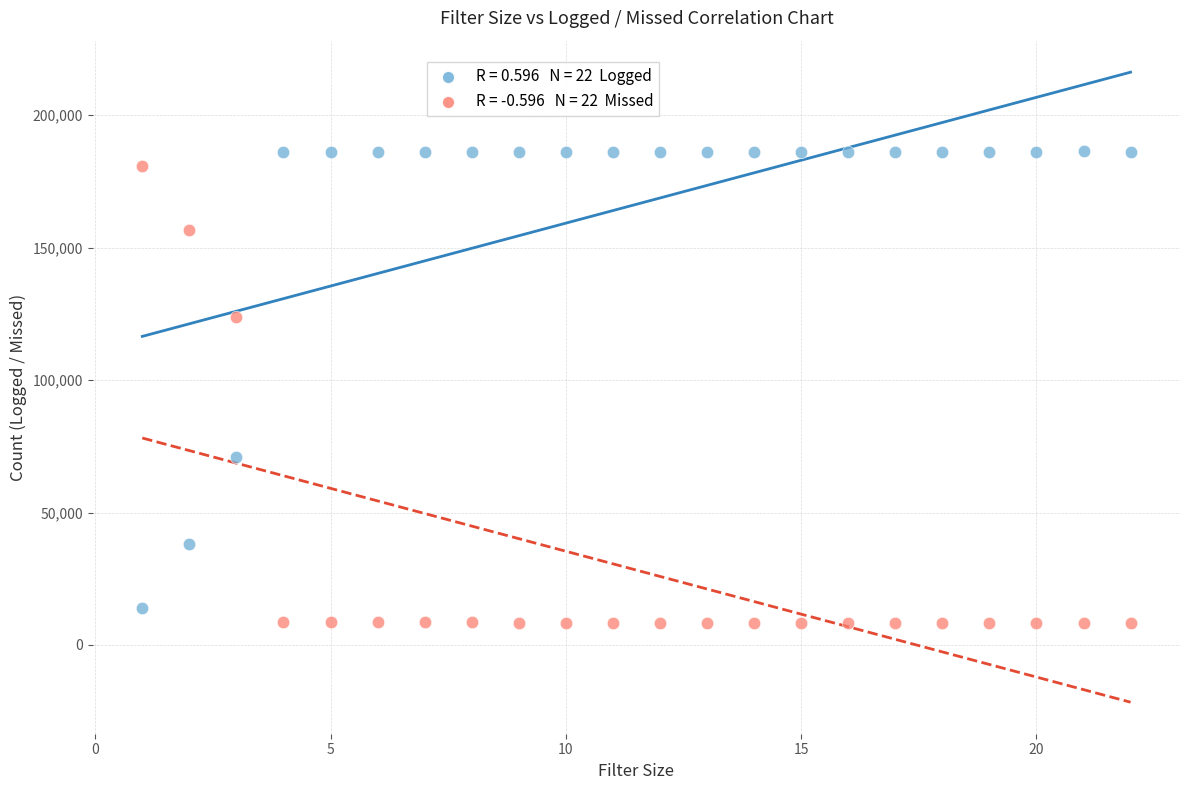

Across all data points, what is the range of Y values (max minus min)?

177995